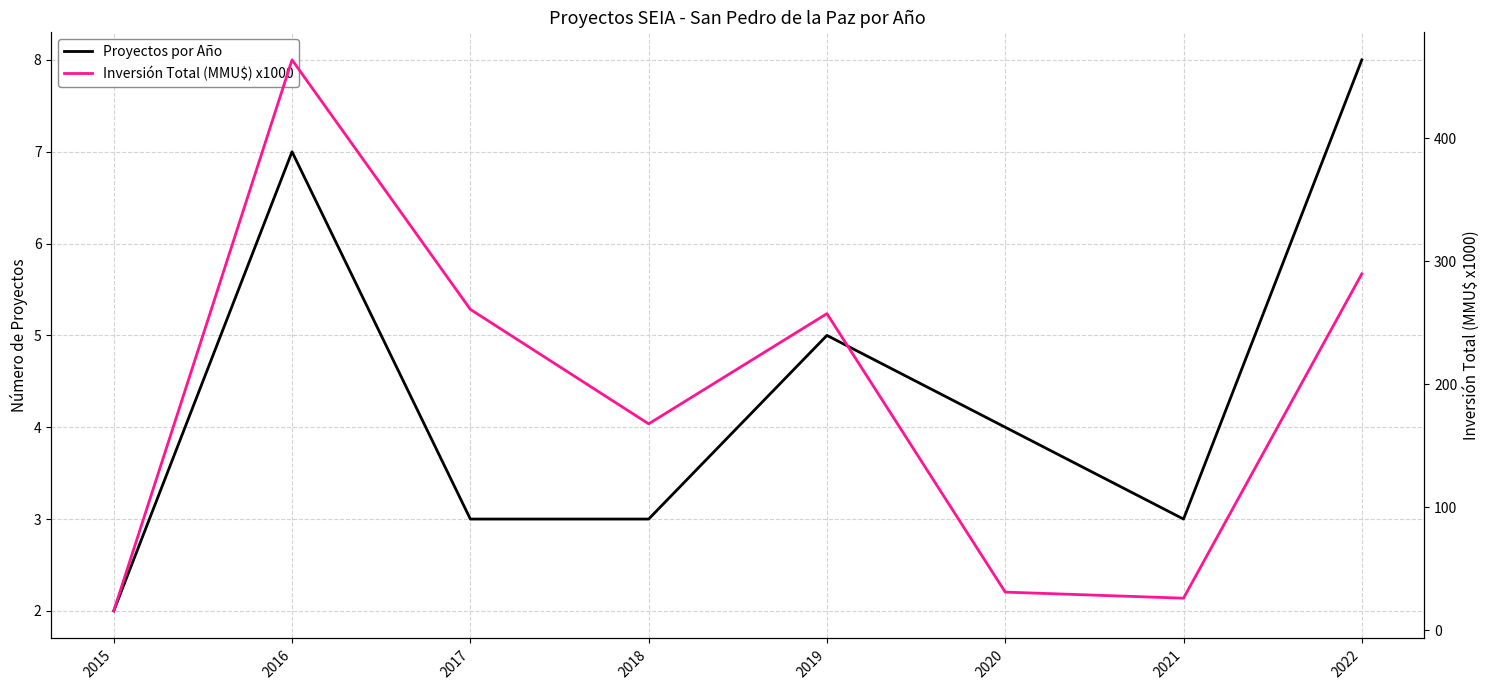

Reading right to left, extract all data points from this chart.

Proyectos por Año: 2022=8.0	2021=3.0	2020=4.0	2019=5.0	2018=3.0	2017=3.0	2016=7.0	2015=2.0
Inversión Total (MMU$) x1000: 2022=289.7	2021=26.1	2020=31.0	2019=257.4	2018=167.8	2017=260.9	2016=463.7	2015=15.7